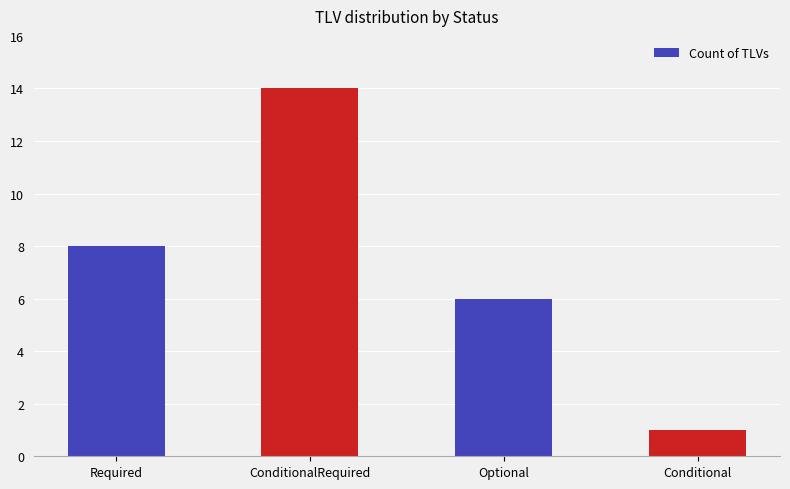

Reading left to right, extract all data points from this chart.

8	14	6	1